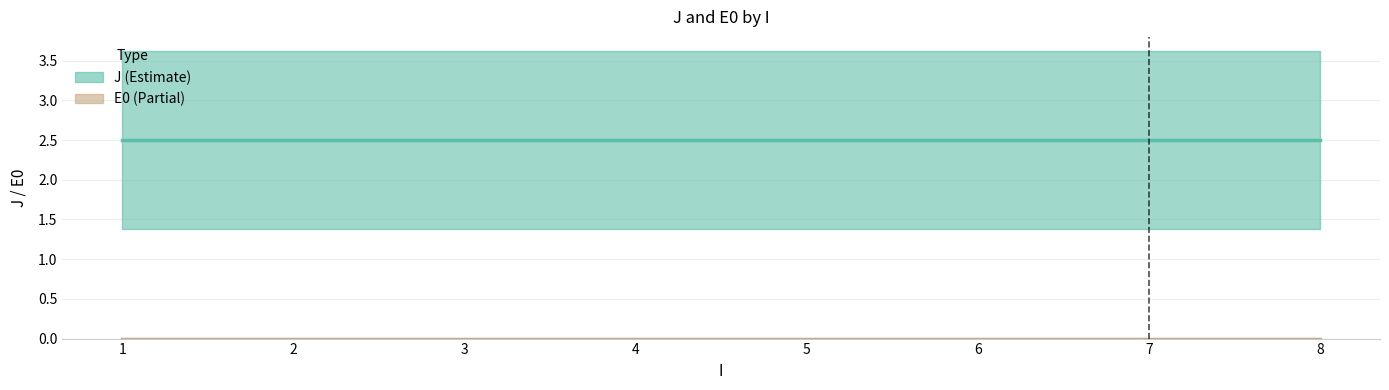

What is the total value across all series at 8?

2.5